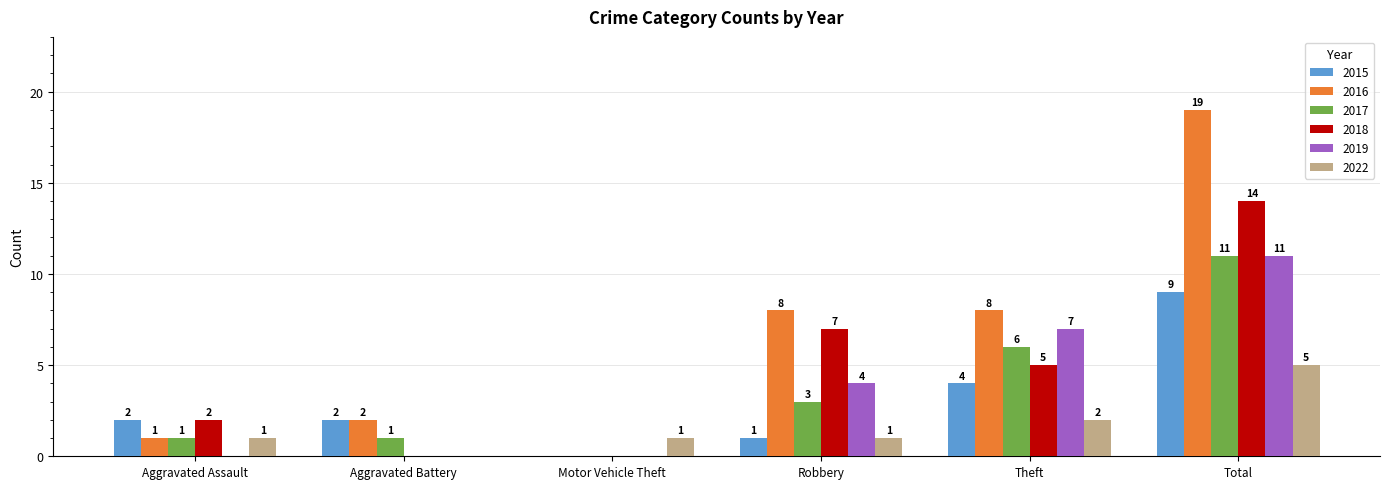

What is the greatest value displayed?

19